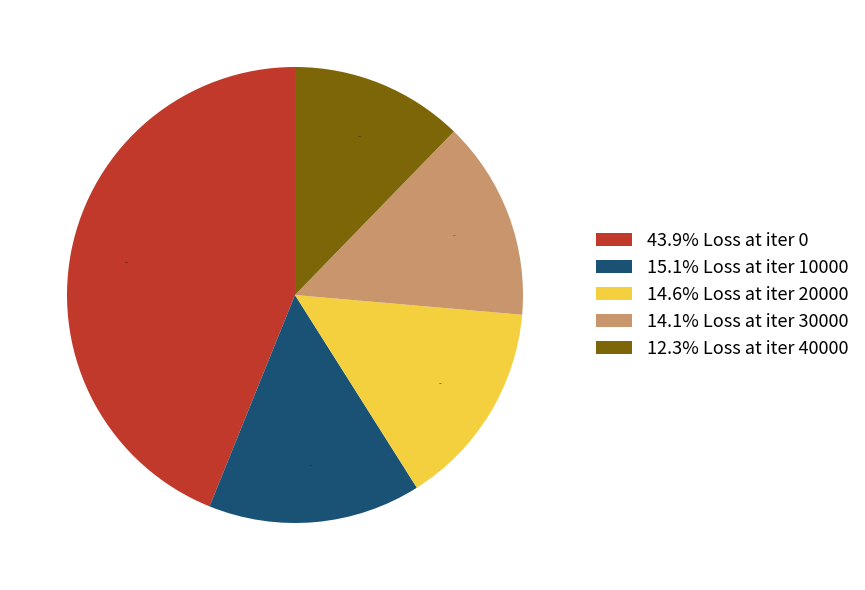

Count the number of slices in the pie.

5